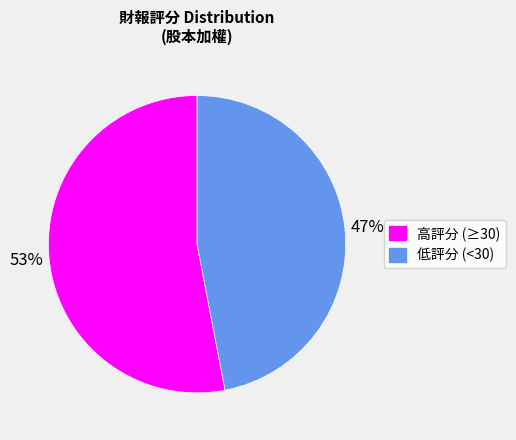

To the nearest percent, what is the difference between the largest and smallest slice percentages?

6%